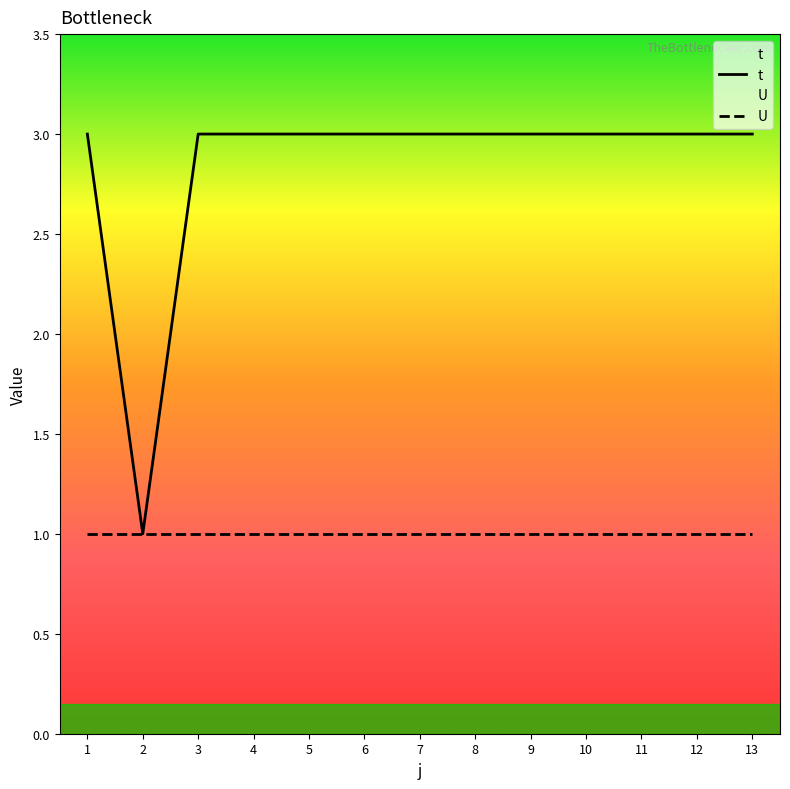

Is it true that U equals 1 at 12?

True